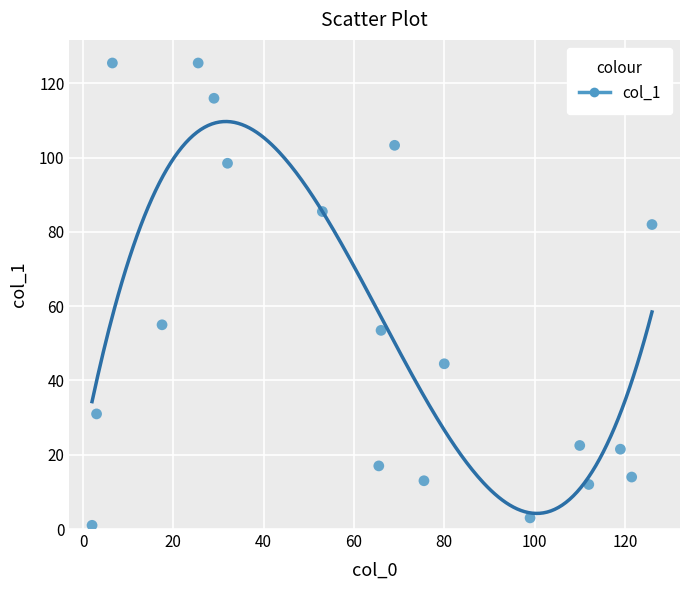

What Y value in the scatter plot is closest to 63?

55.0